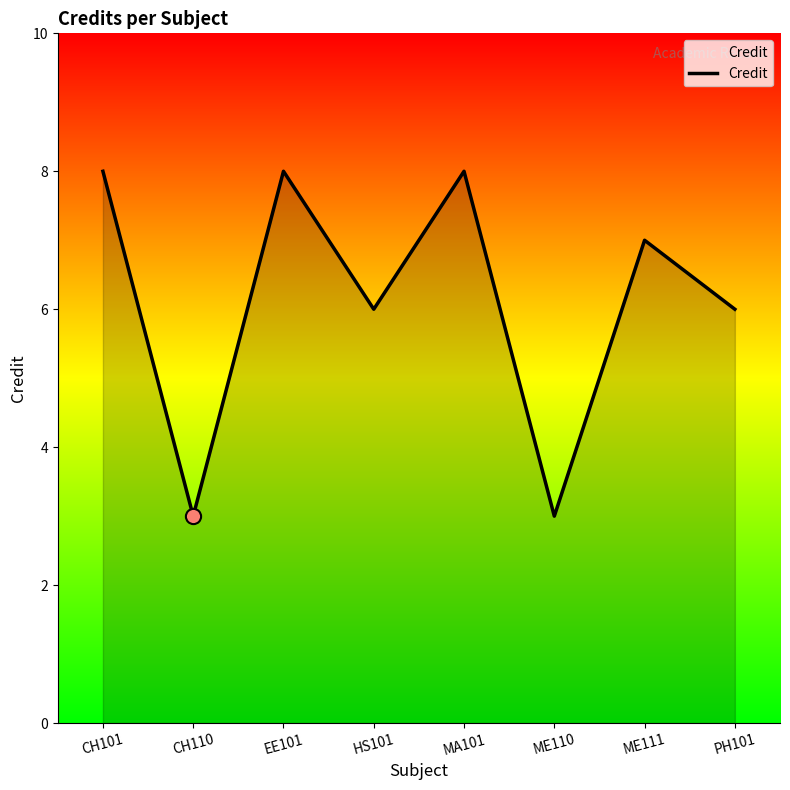

What is the change in value from HS101 to MA101?

+2